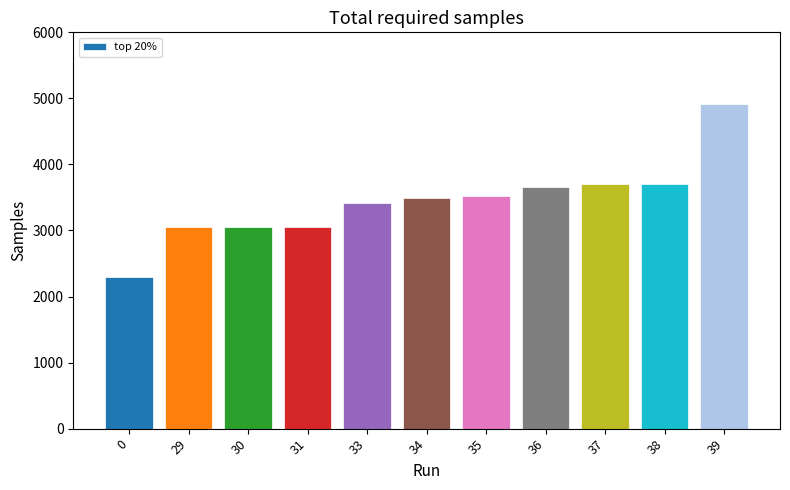

What is the sum of all values?

37864